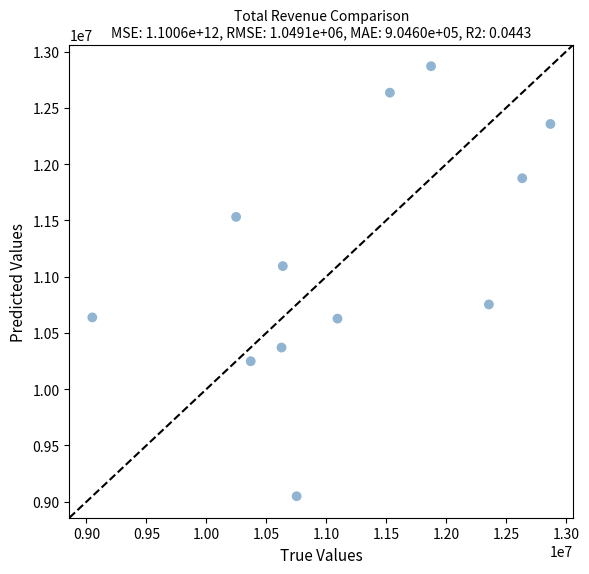

What is the average Y value?

11170992